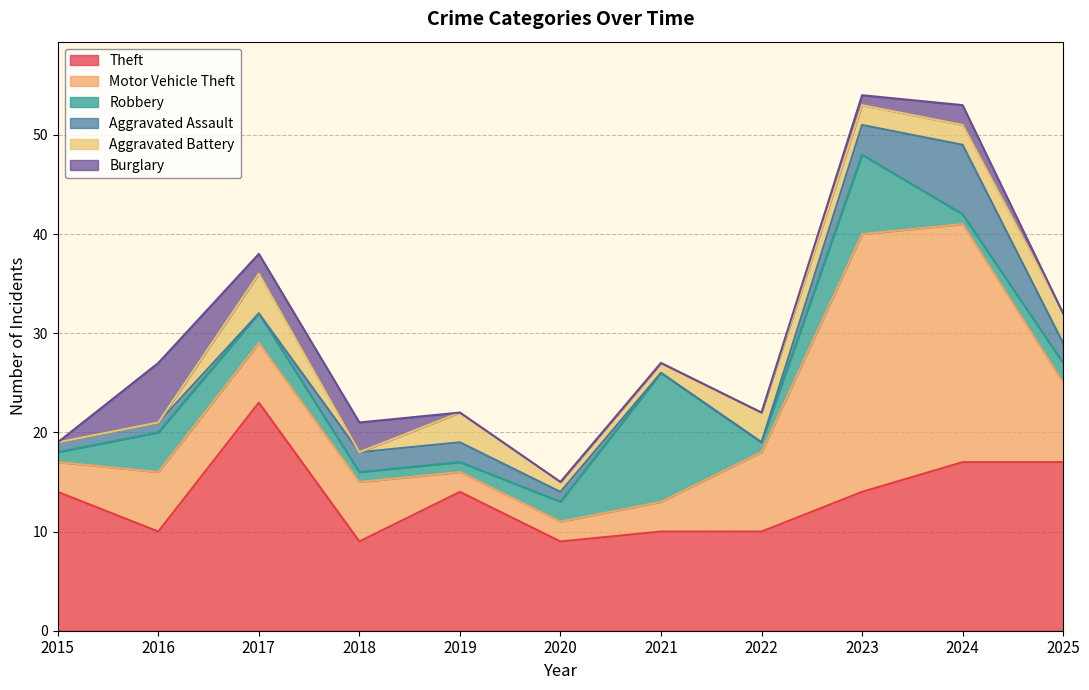

List the series in order of their peak value, highest first.

Motor Vehicle Theft, Theft, Robbery, Aggravated Assault, Burglary, Aggravated Battery